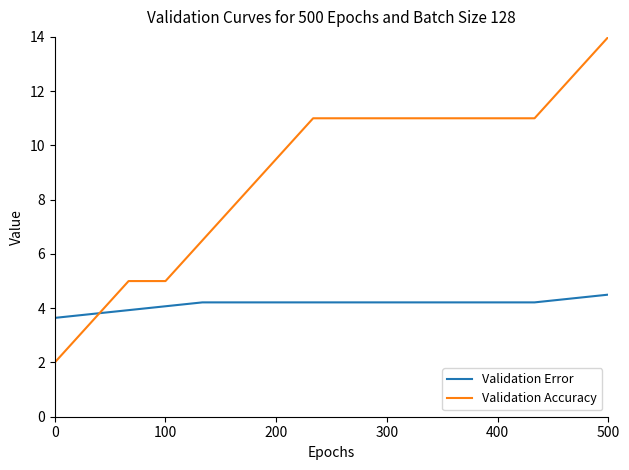

Reading left to right, what are all the values shown in this chart?

Validation Error: 3.6	3.8	3.9	4.1	4.2	4.2	4.2	4.2	4.2	4.2	4.2	4.2	4.2	4.2	4.4	4.5
Validation Accuracy: 2.0	3.5	5.0	5.0	6.5	8.0	9.5	11.0	11.0	11.0	11.0	11.0	11.0	11.0	12.5	14.0